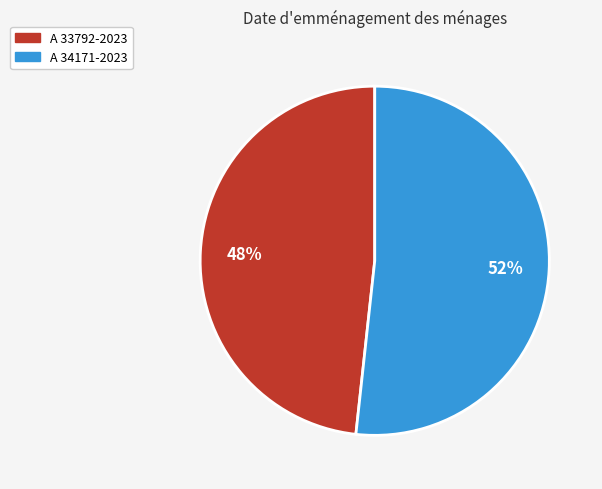

To the nearest percent, what is the combined percentage of A 33792-2023 and A 34171-2023?

100%